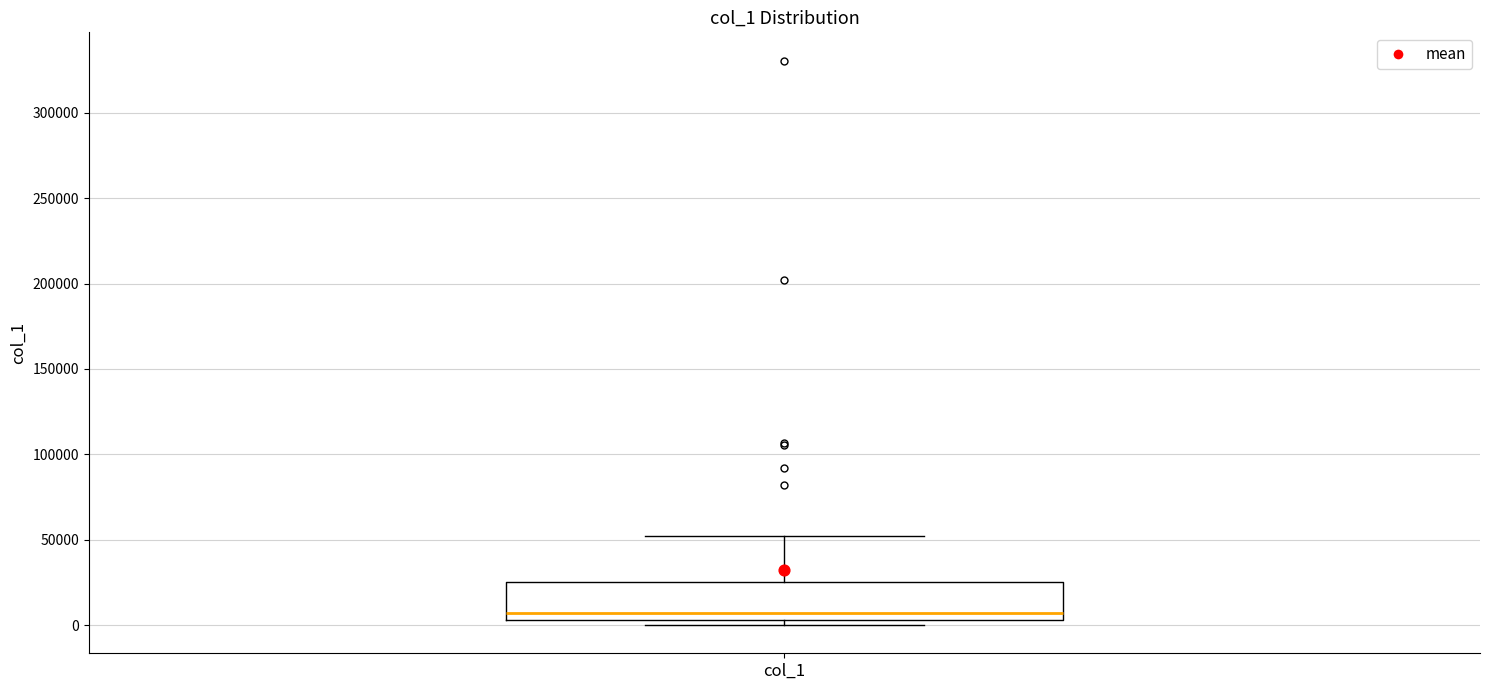

Read this box plot against the y-axis: the position of the median line, the range covered by the box, and the ends of both whiskers. The values are not printed on the chart, so give them approximately, as read against the axis.

median 5000 (just above the box's lower edge), box 5000 to 25000, whiskers 0 to 50000